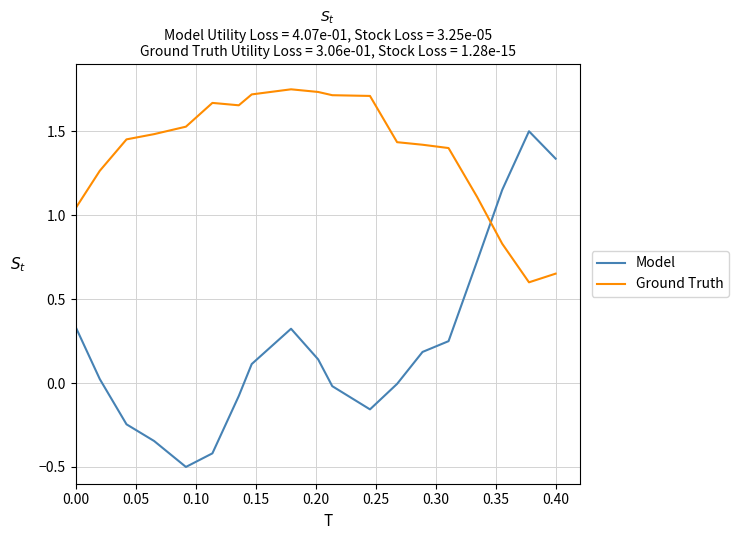

List the series in order of their overall mean, lowest first.

Model, Ground Truth